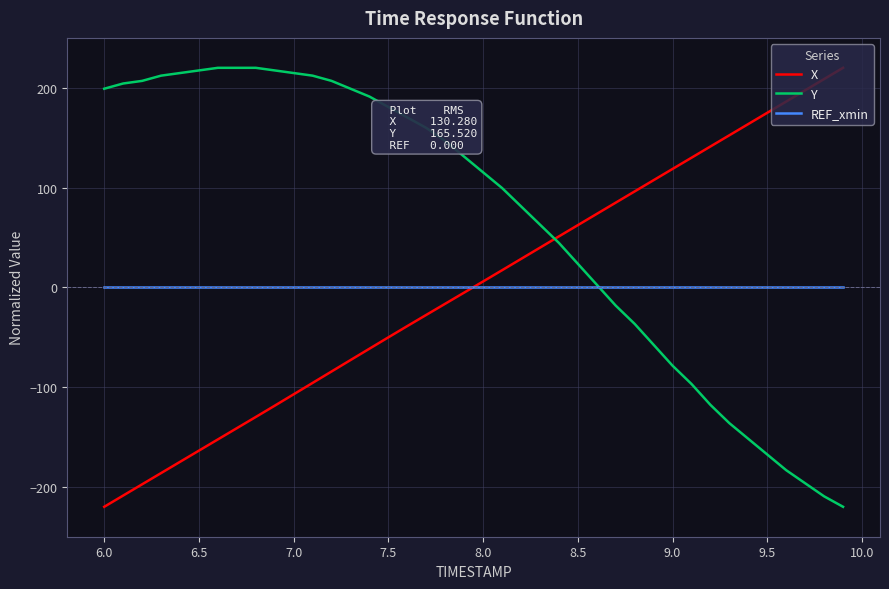

Does the chart display data point markers on the line(s)?

No